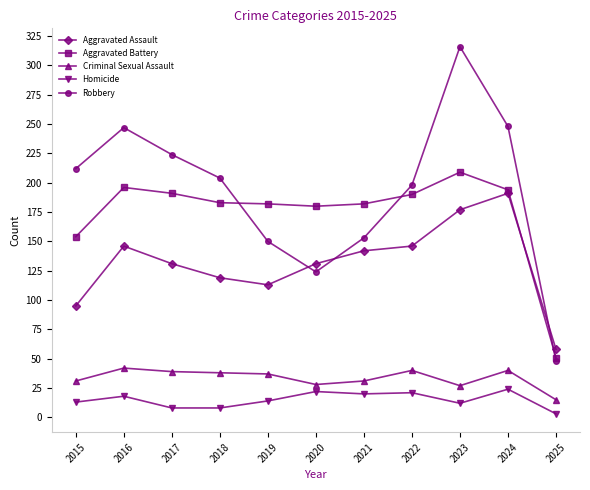

What is the sum of the Aggravated Assault values at 2016 and 2018?

265